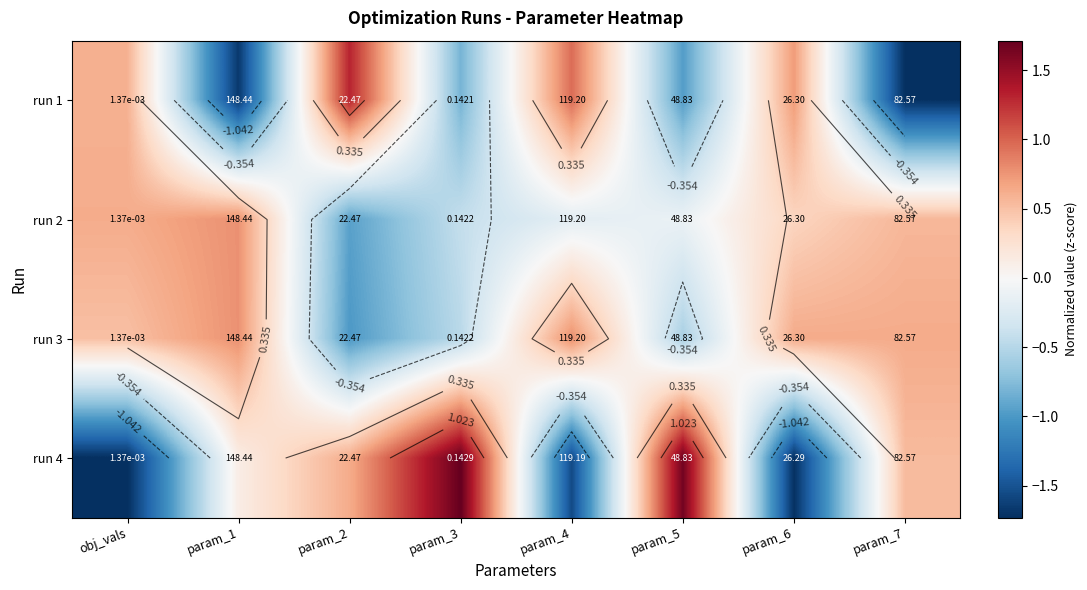

At which label is run 4 closest to 0?

param_1